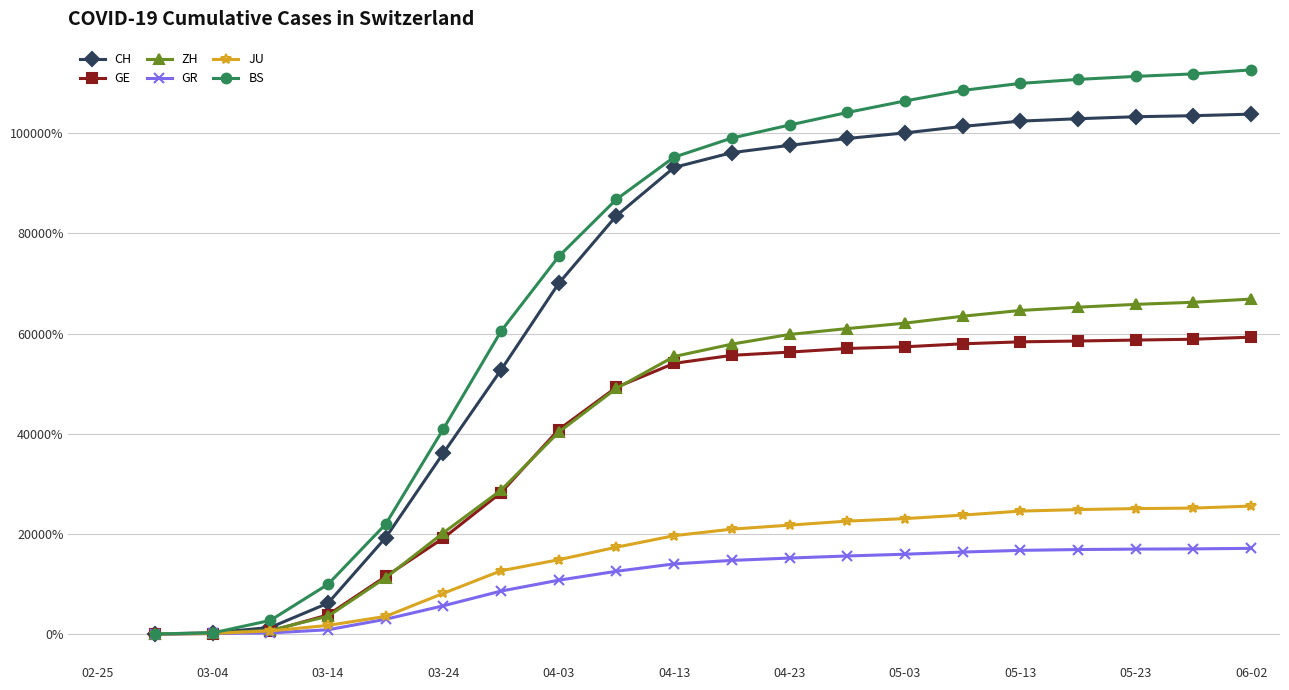

What is the label of the 21st point from the left?

06-02